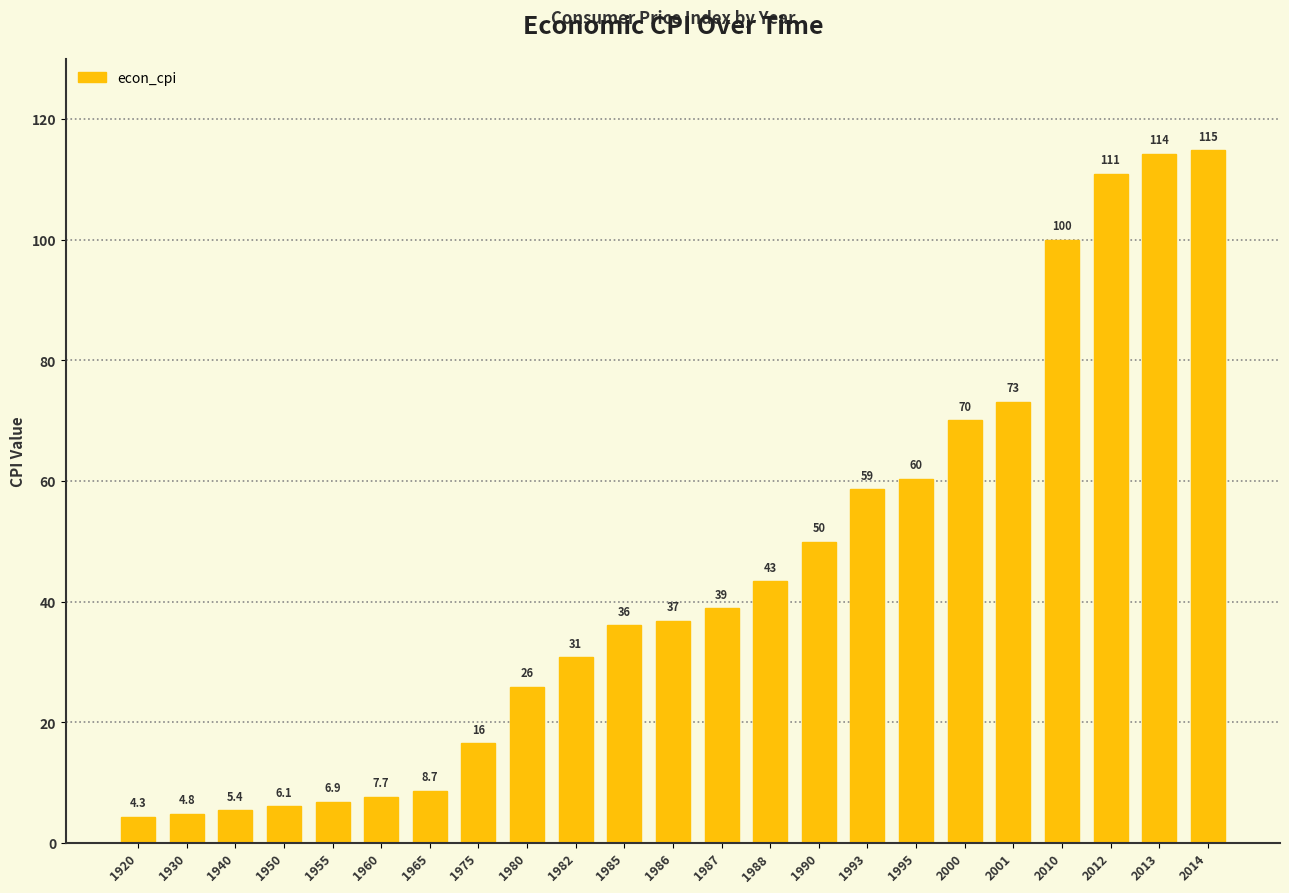

Approximately how many times larger is the value at 1986 compared to 1930?

7.6